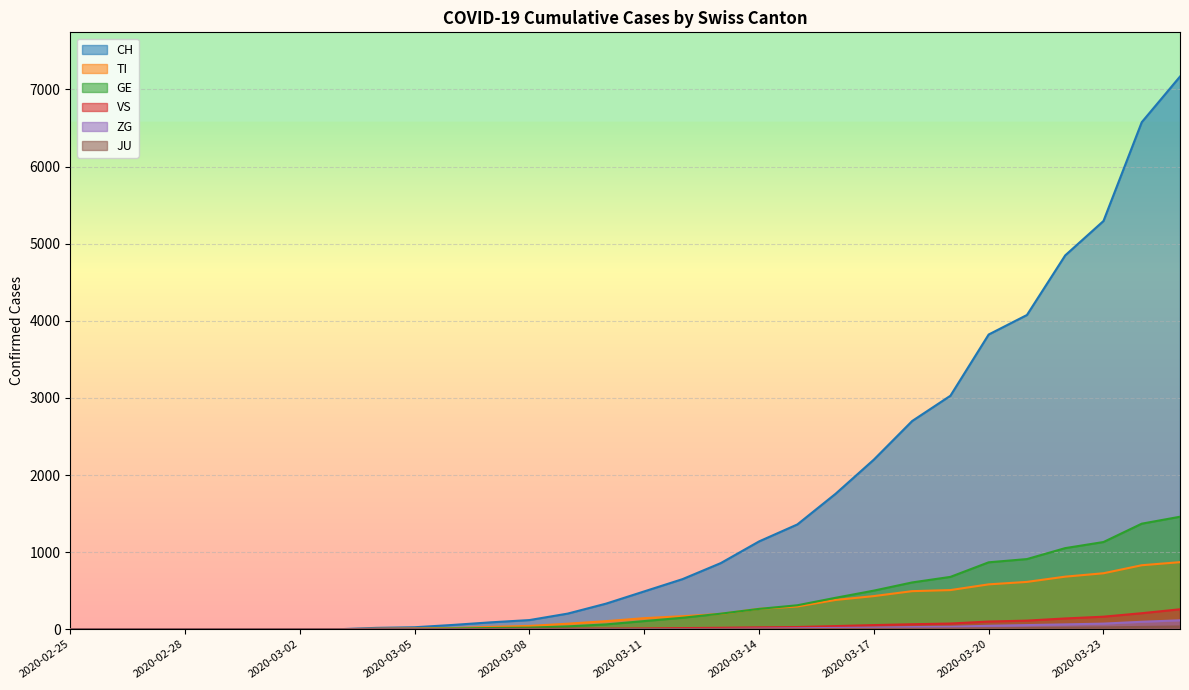

What is the greatest value displayed?

7167